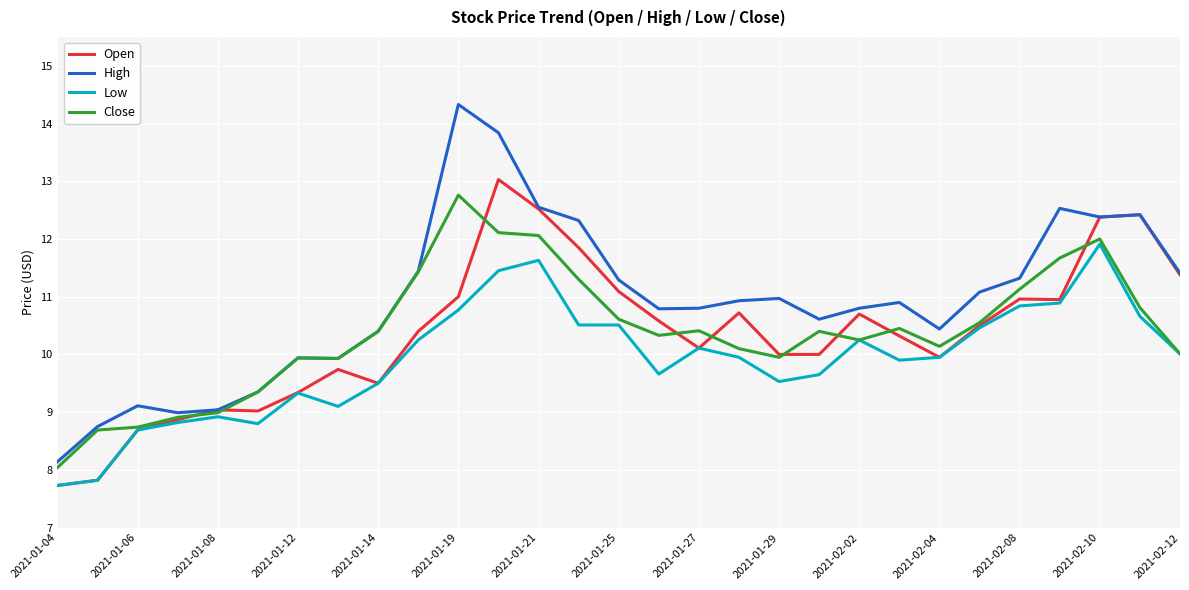

What is the average value of the Low series?

9.9